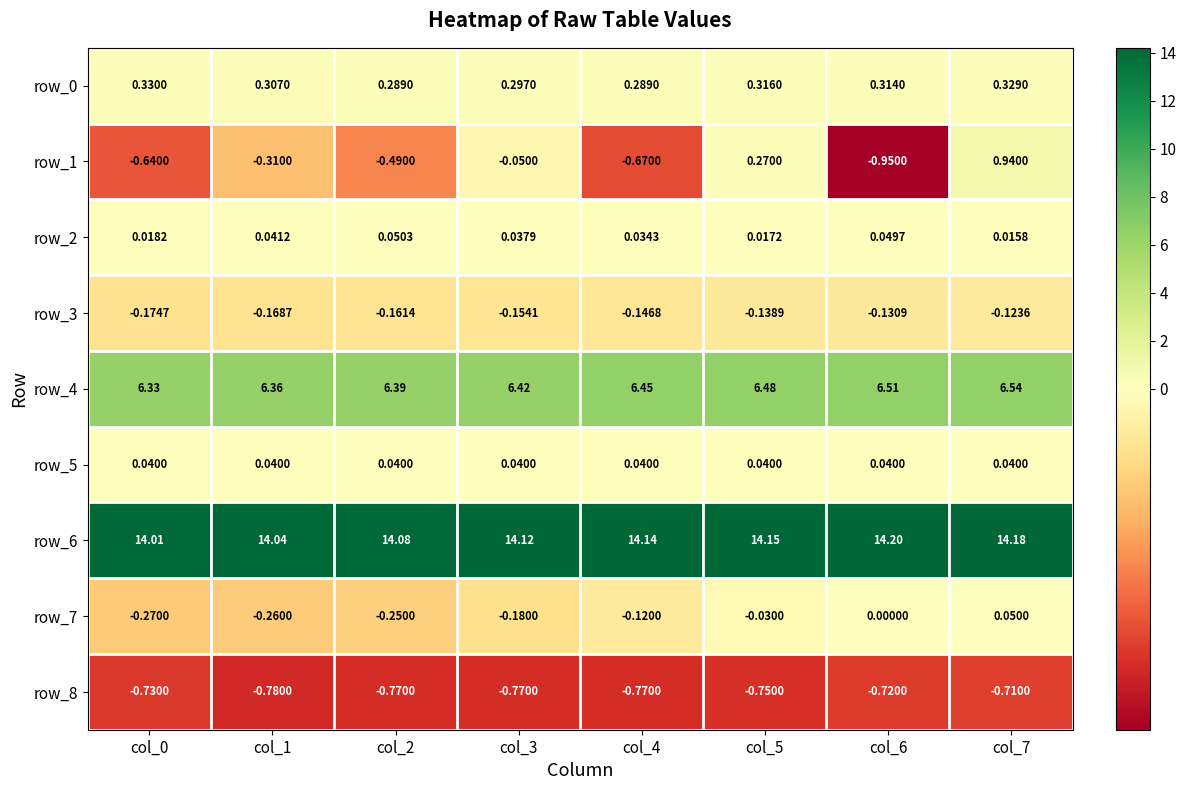

List the labels in order of row_6 value, largest first.

col_6, col_7, col_5, col_4, col_3, col_2, col_1, col_0